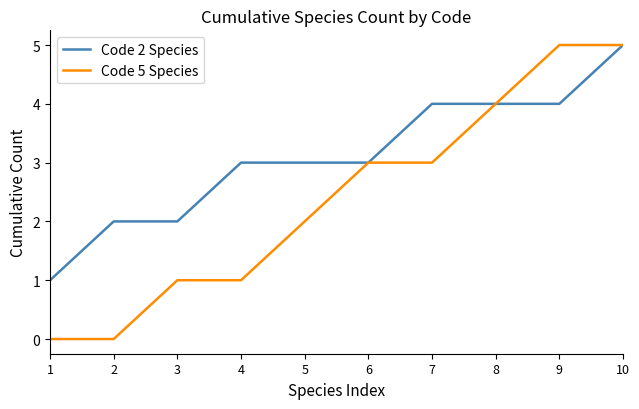

What is the difference between the second highest and minimum values in the Code 2 Species series?

3